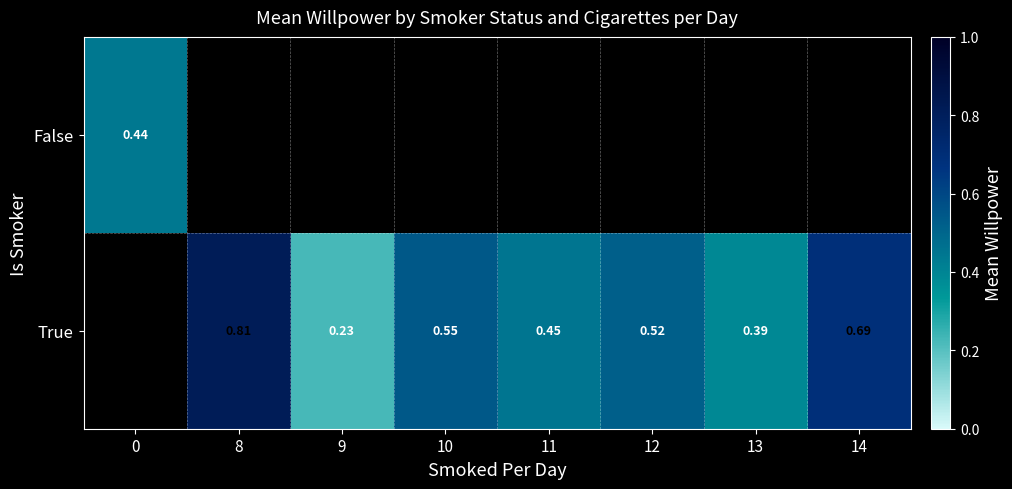

How many values in True are above zero?

7